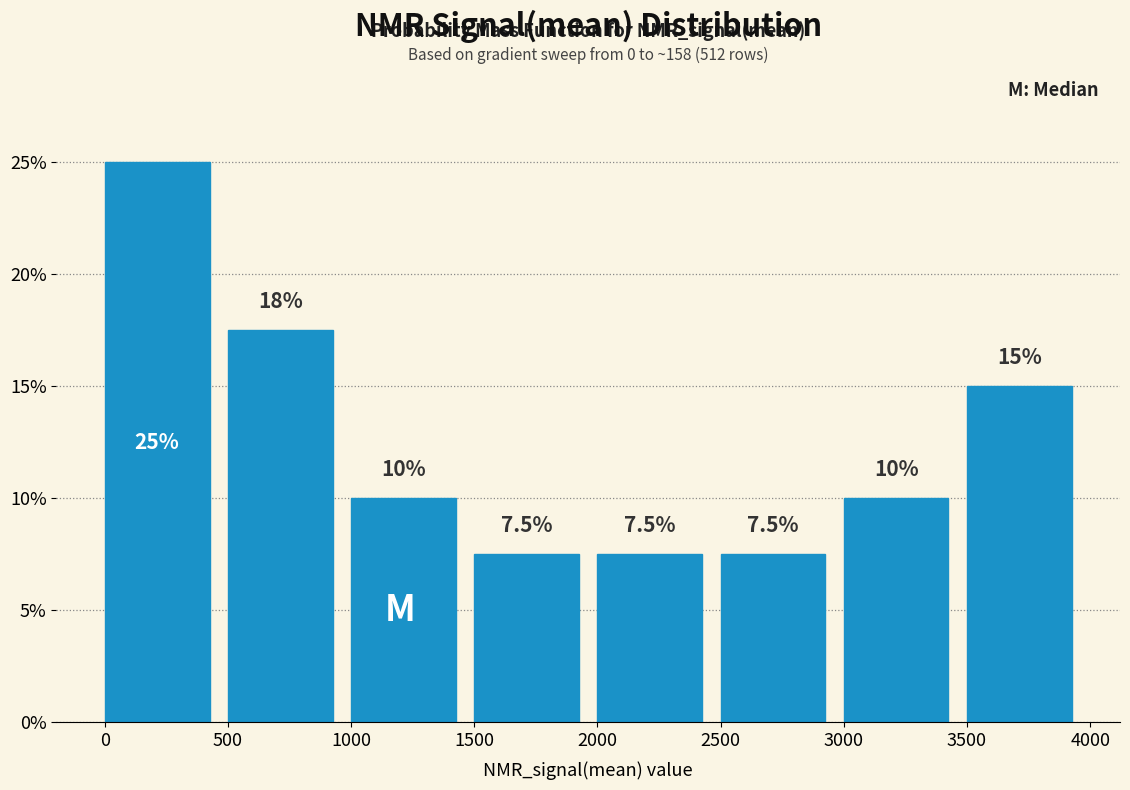

Over which range of the x-axis is the bar tallest?

0 to 500